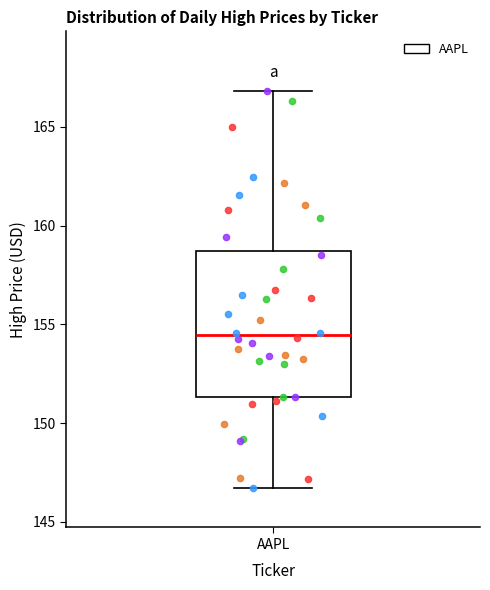

Transcribe this box plot: give where the median line is, the range the box spans, and where the two whiskers end, as read against the y-axis. The values are not printed on the chart, so give them approximately, as read against the axis.

median 154.5, box 151.5 to 158.5, whiskers 146.5 to 167.0